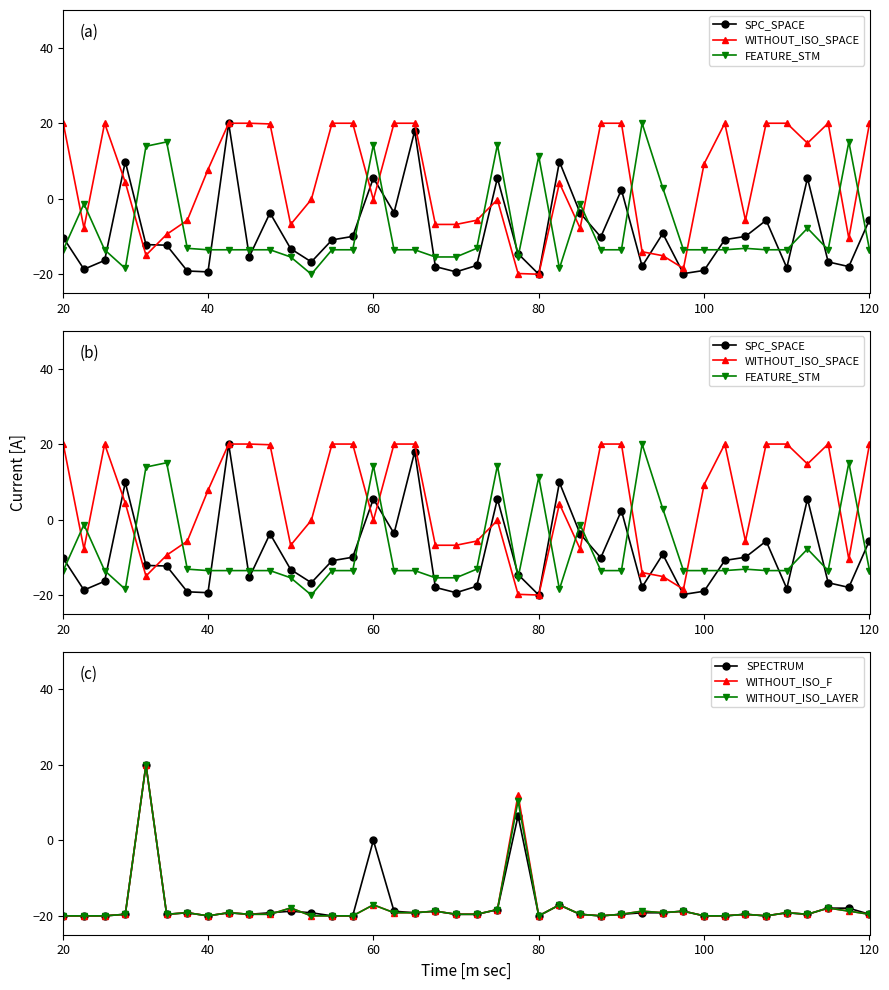

What is the maximum value shown in the chart?

20.0